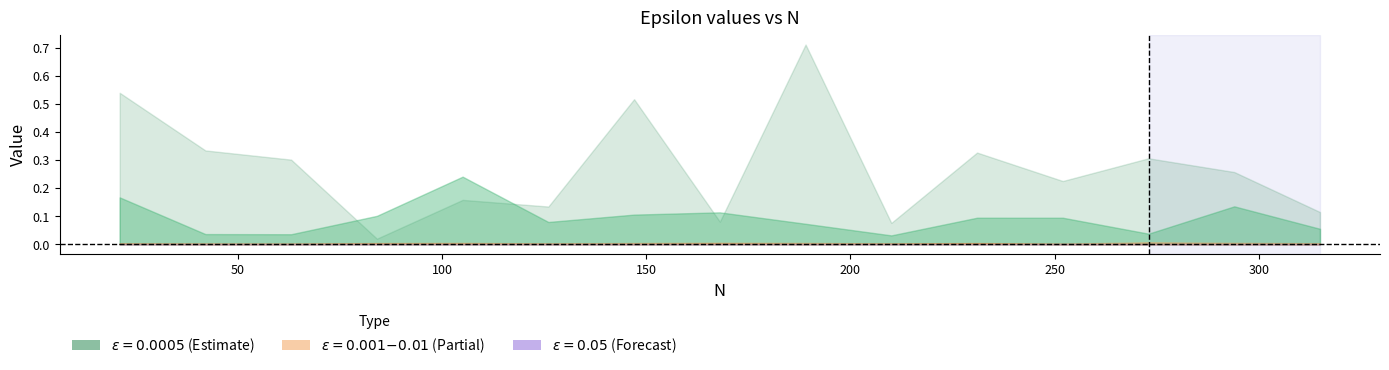

Does the chart have visible grid lines?

No